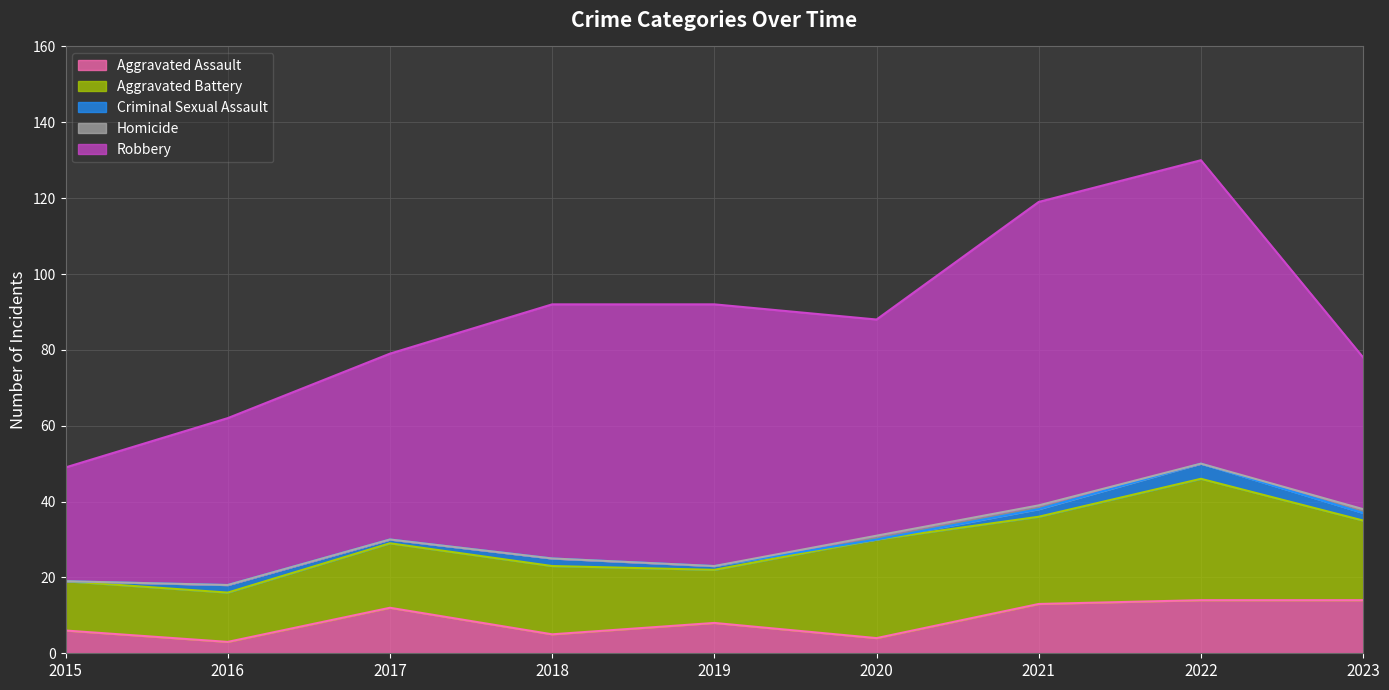

The value of Criminal Sexual Assault at 2015 is 0. True or false?

True